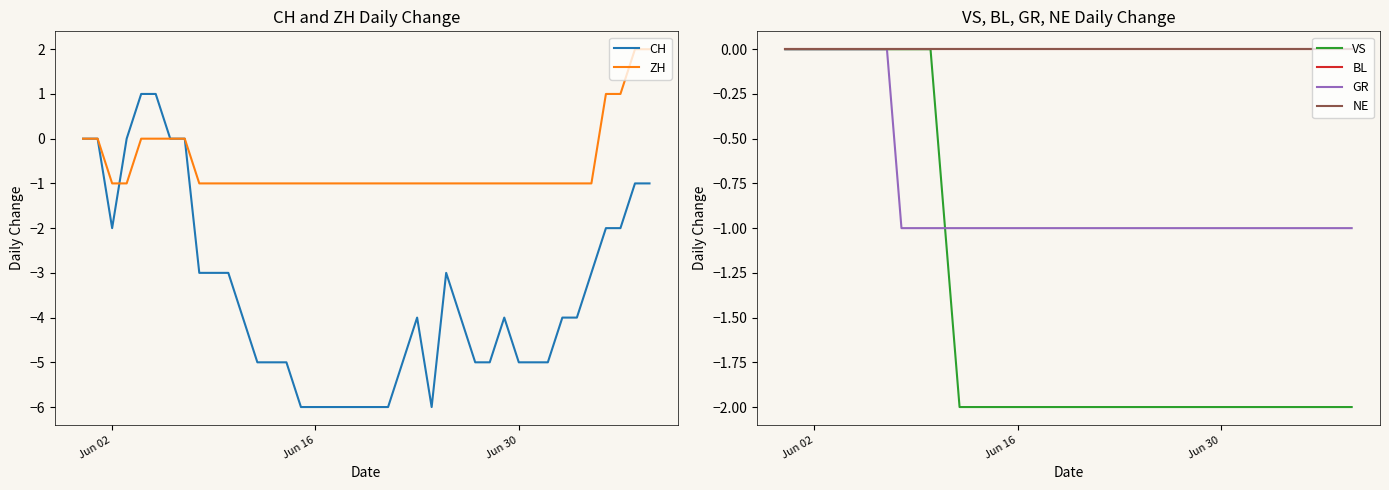

True or false: CH and BL cross at least once.

False